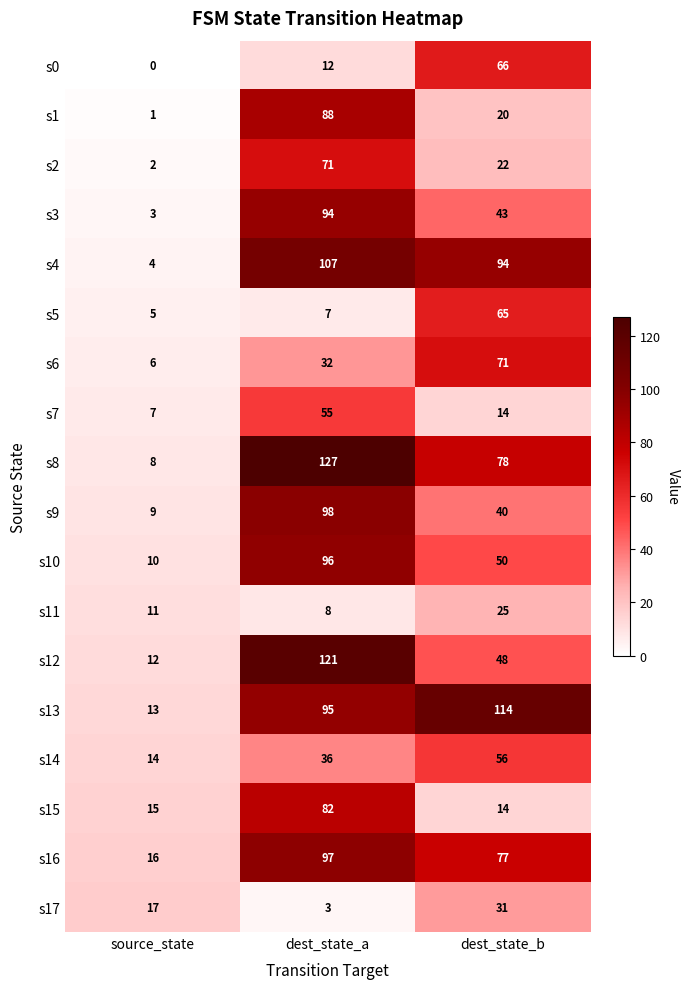

List the labels in order of s7 value, largest first.

dest_state_a, dest_state_b, source_state